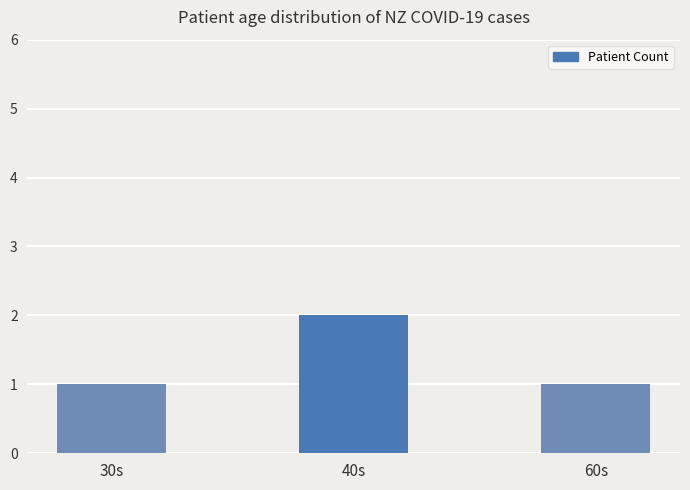

What is the difference between the values at 40s and 30s?

1